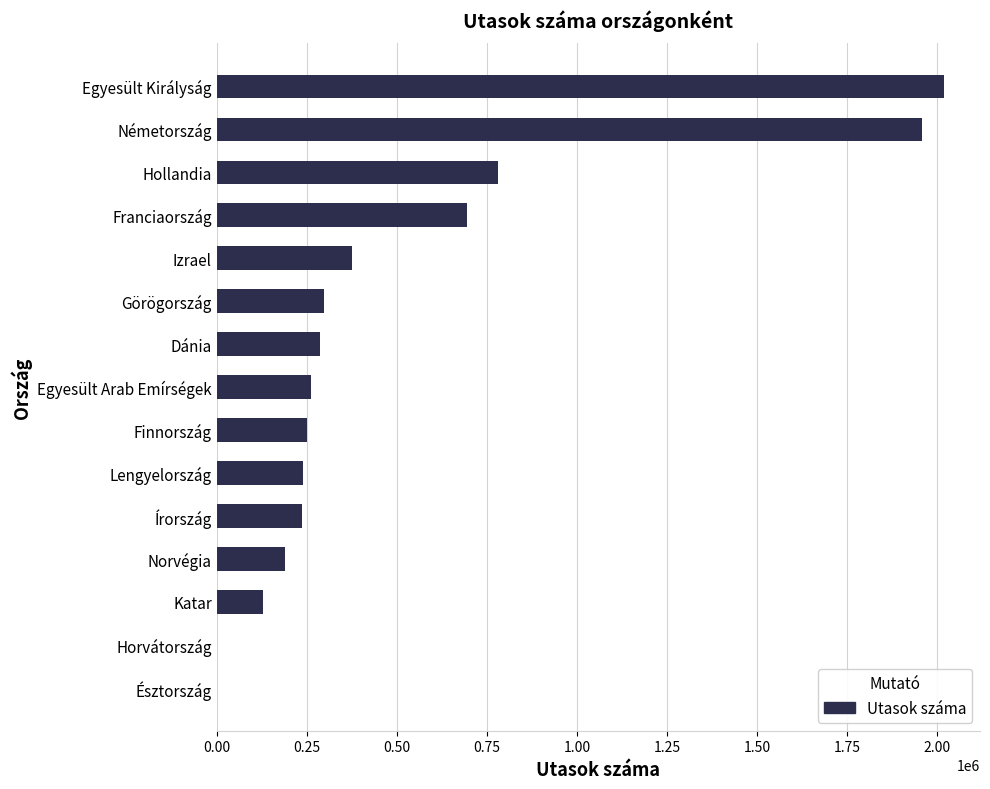

At which label is the value closest to 1008981?

Hollandia